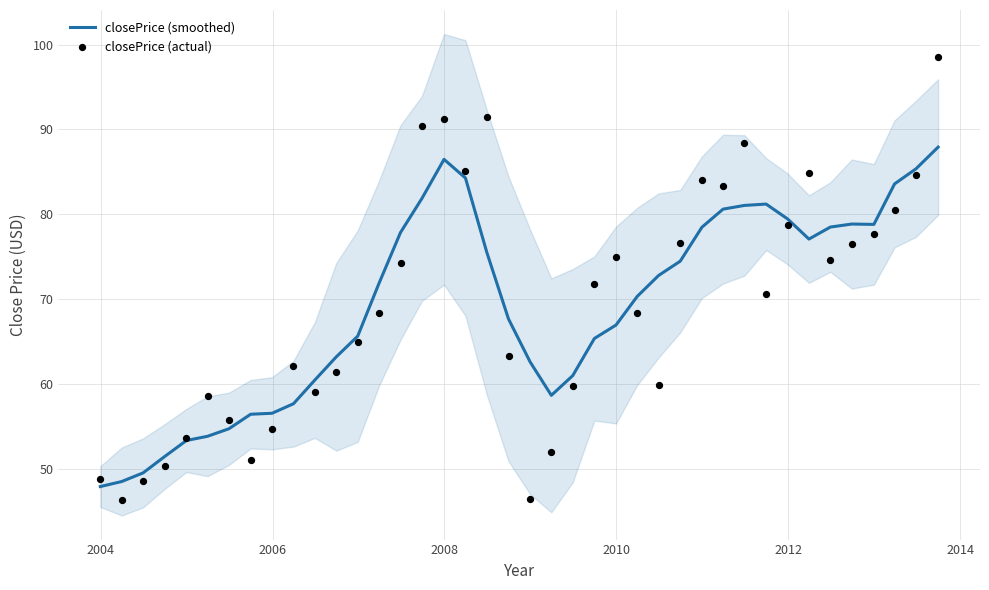

Which series has the widest spread of Y values?

closePrice (actual)